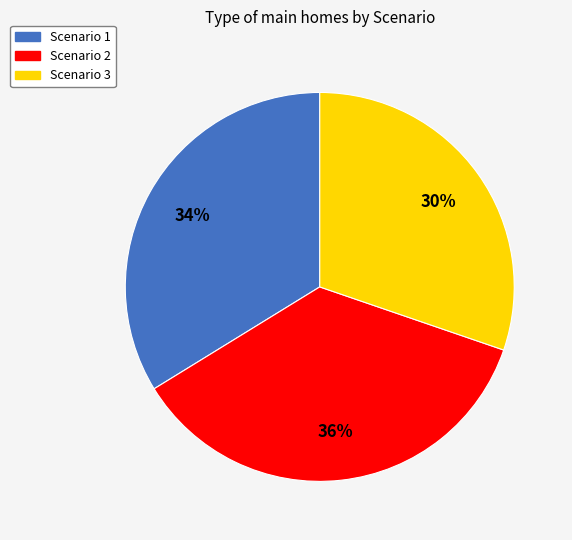

Which has a higher value, Scenario 2 or Scenario 1?

Scenario 2